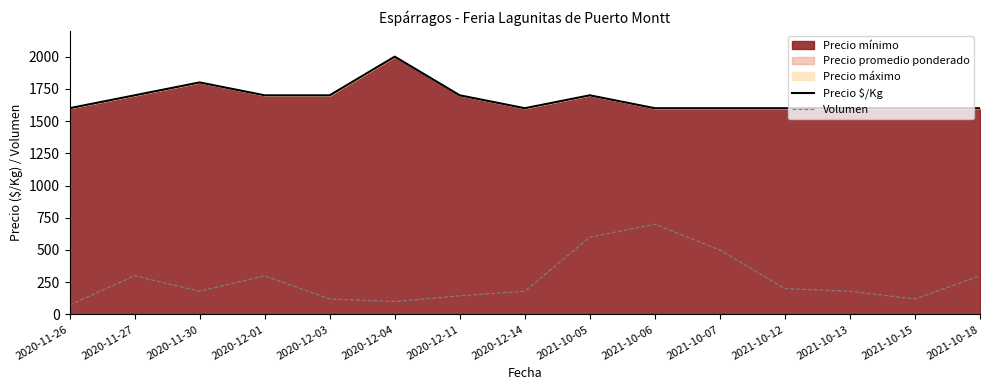

Rank the categories by Precio $/Kg value from lowest to highest.

2020-11-26, 2020-12-14, 2021-10-06, 2021-10-07, 2021-10-12, 2021-10-13, 2021-10-15, 2021-10-18, 2020-11-27, 2020-12-01, 2020-12-03, 2020-12-11, 2021-10-05, 2020-11-30, 2020-12-04